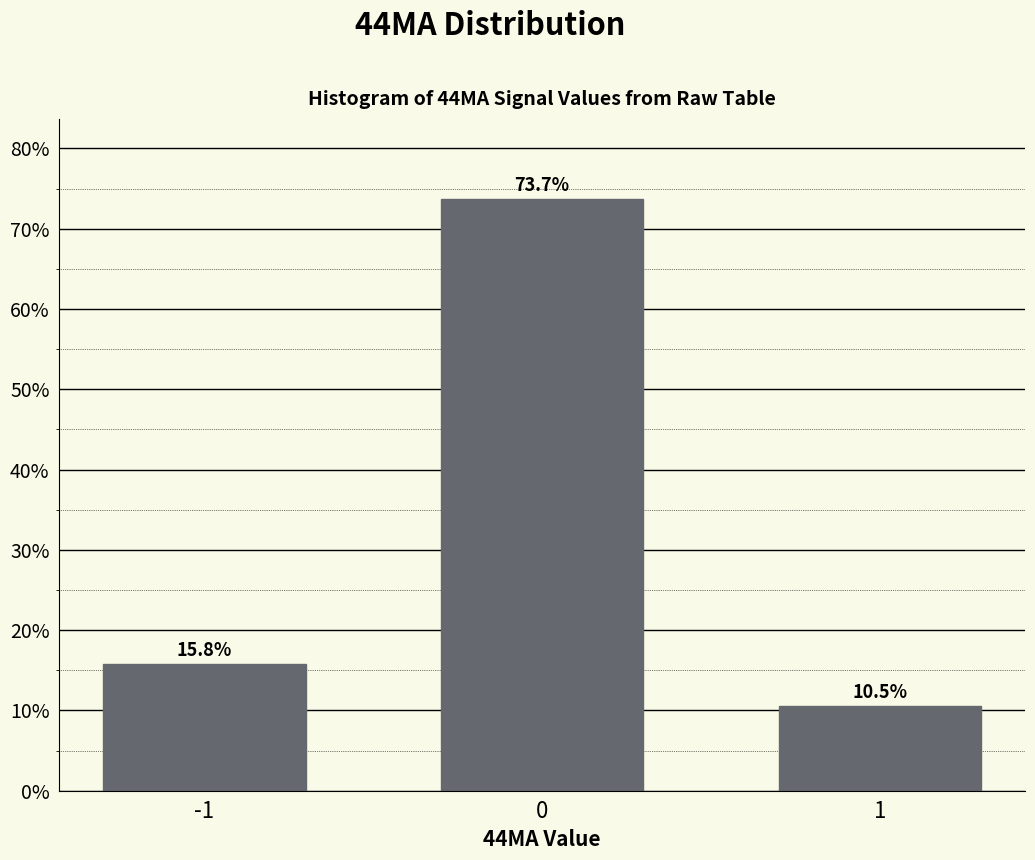

Reading right to left, extract all data points from this chart.

10.5	73.7	15.8